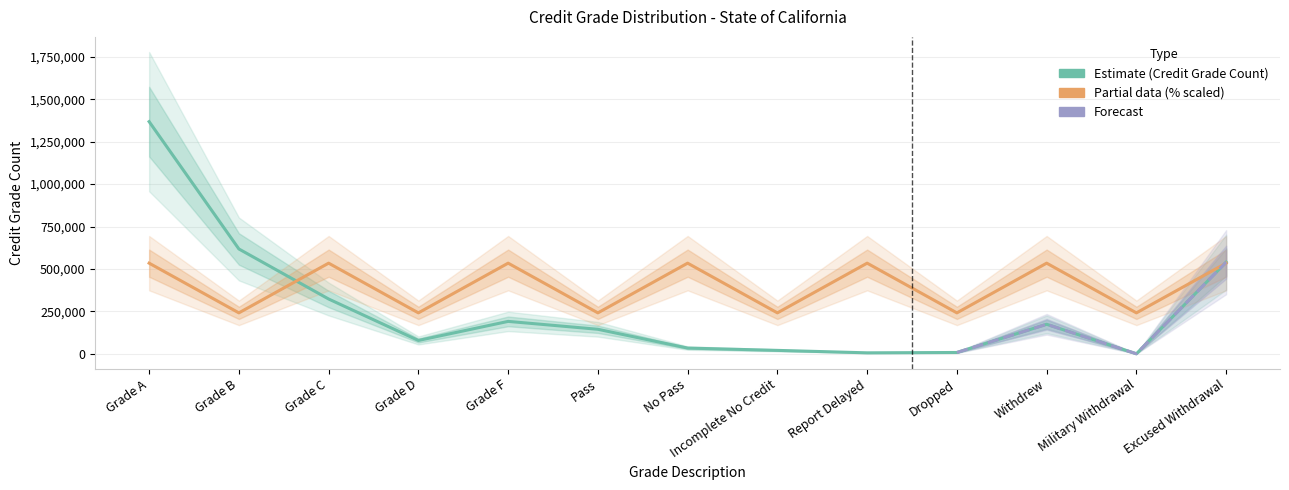

What is the sum of all Credit Grade Count (%) values?

5186571.8